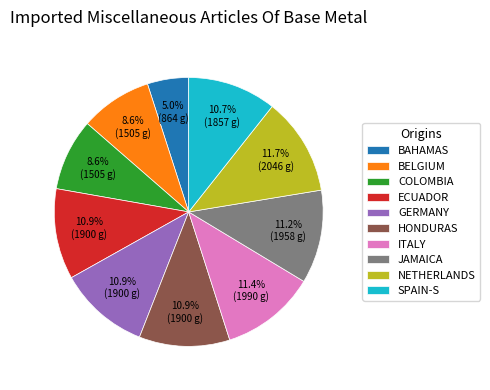

Which has a higher value, HONDURAS or COLOMBIA?

HONDURAS